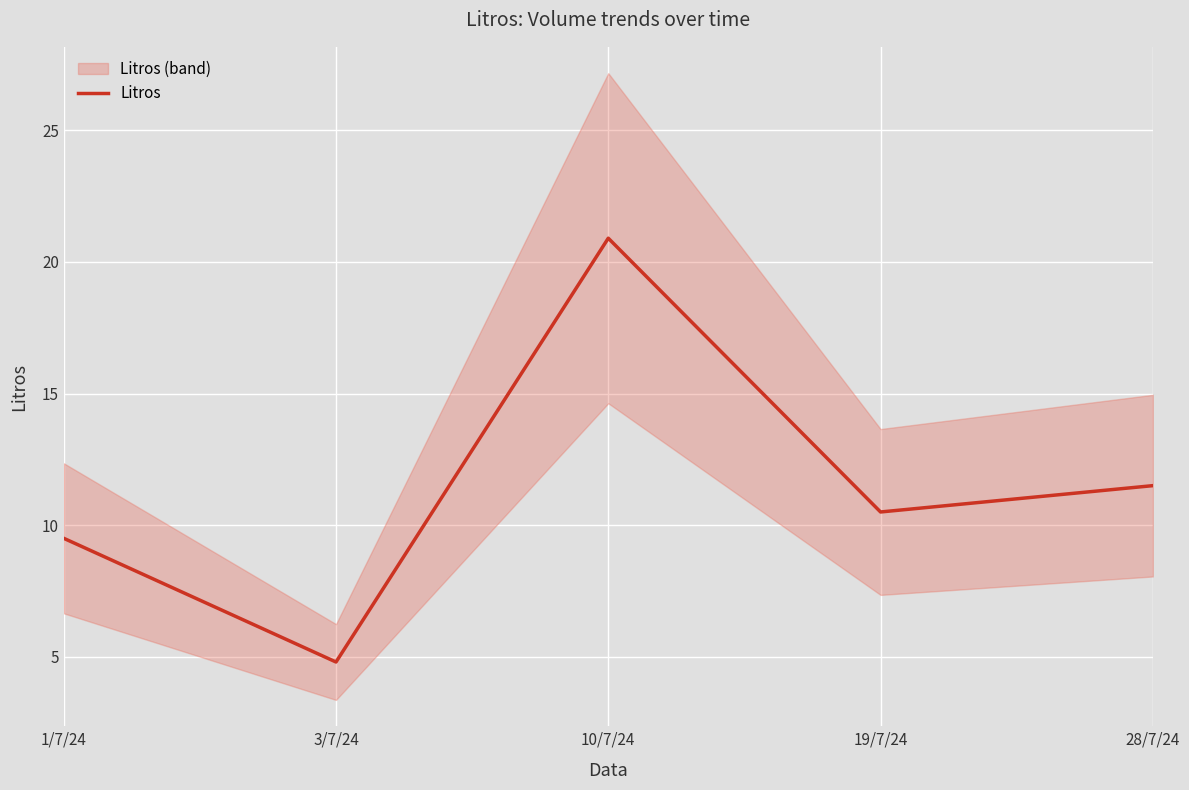

Which category has the highest value across all series?

10/7/24